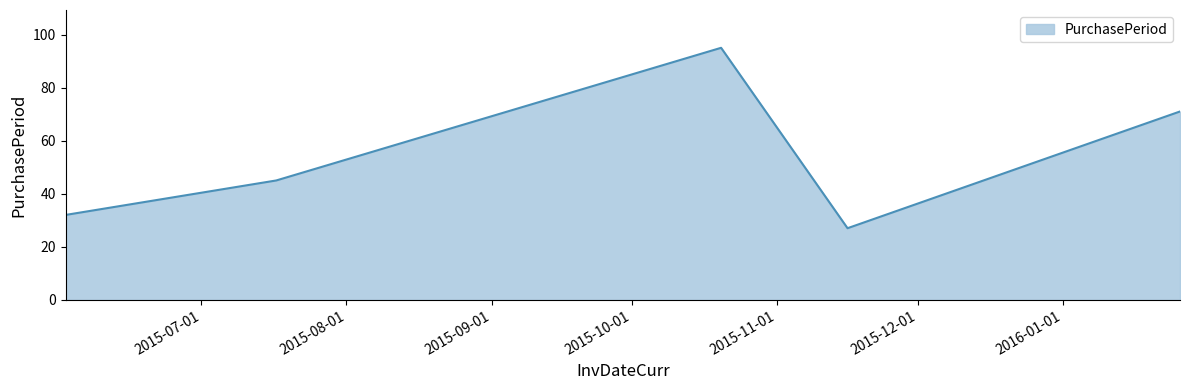

What is the greatest value displayed?

95